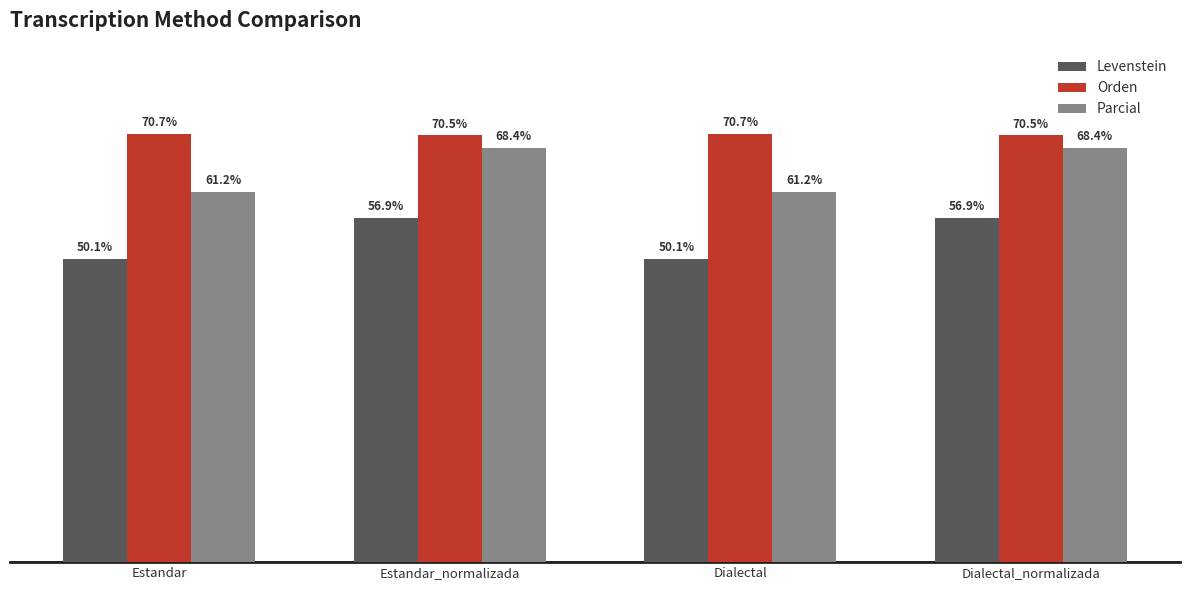

Where does the Parcial series first go above 68?

Estandar_normalizada